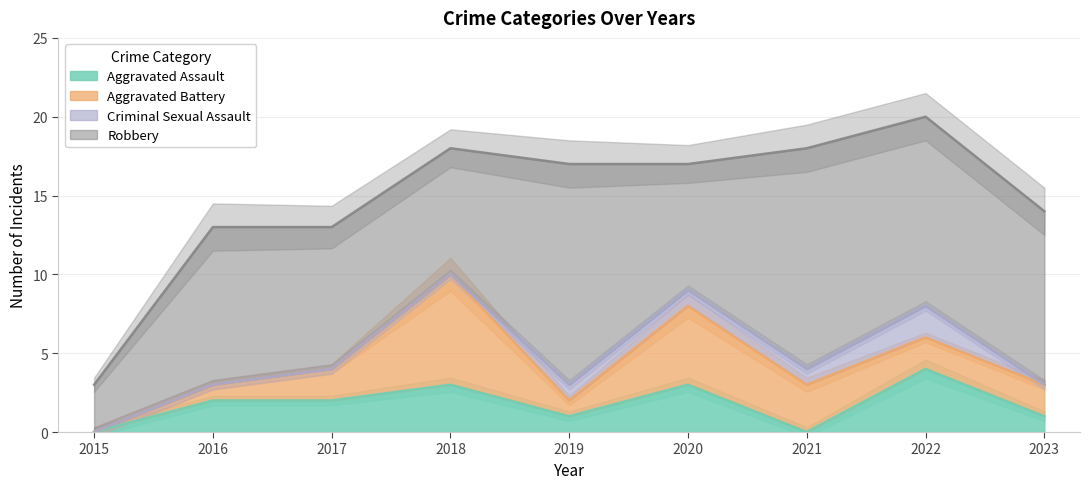

What are all the series names shown in the legend?

Aggravated Assault, Aggravated Battery, Criminal Sexual Assault, Robbery